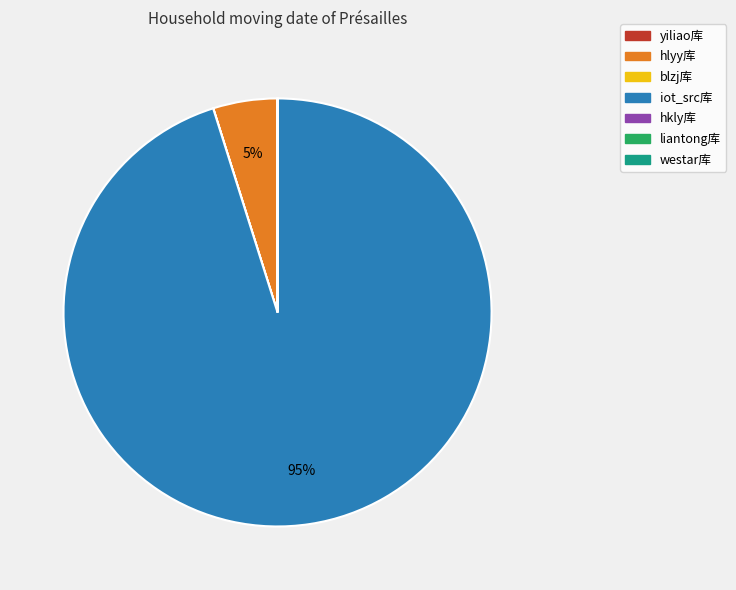

To the nearest percent, what is the combined percentage of hlyy库 and iot_src库?

100%